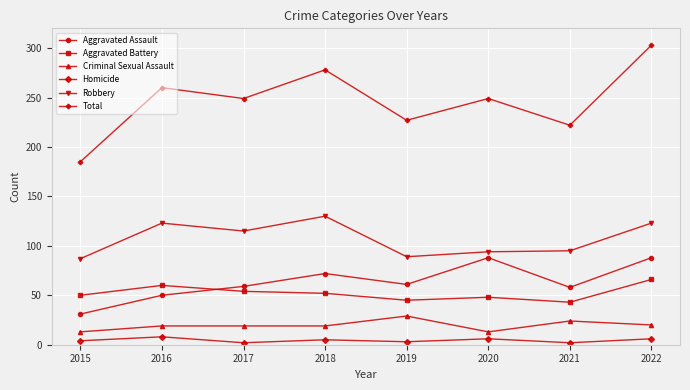

The Robbery series shows 89 at 2019. True or false?

True